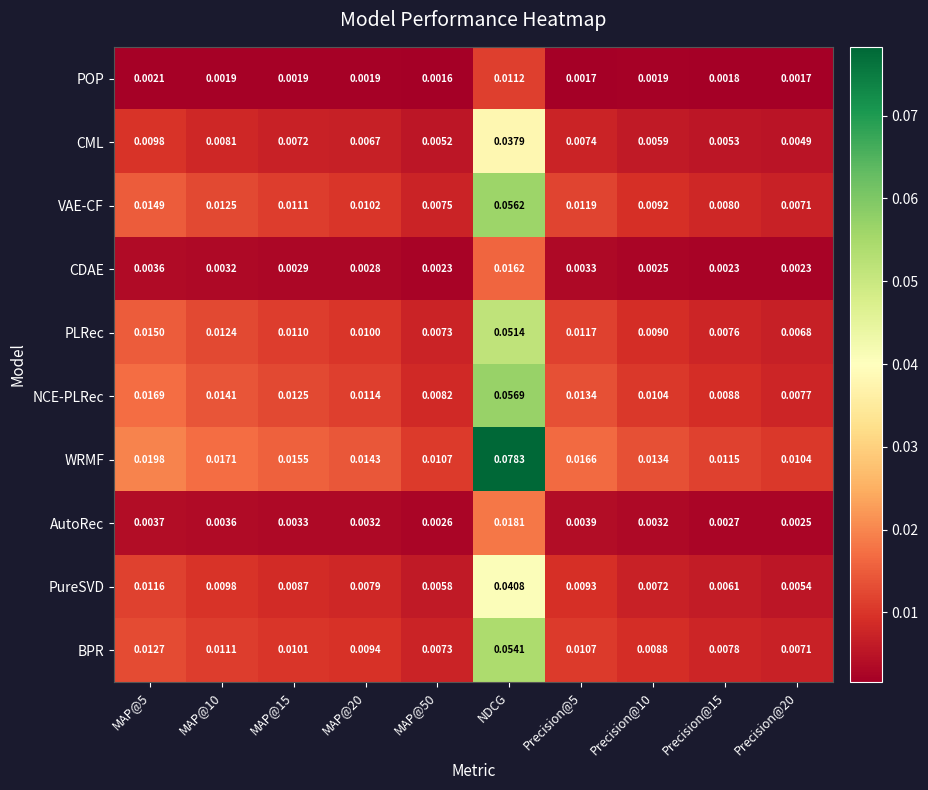

List the series in order of their peak value, lowest first.

POP, CDAE, AutoRec, CML, PureSVD, PLRec, BPR, VAE-CF, NCE-PLRec, WRMF